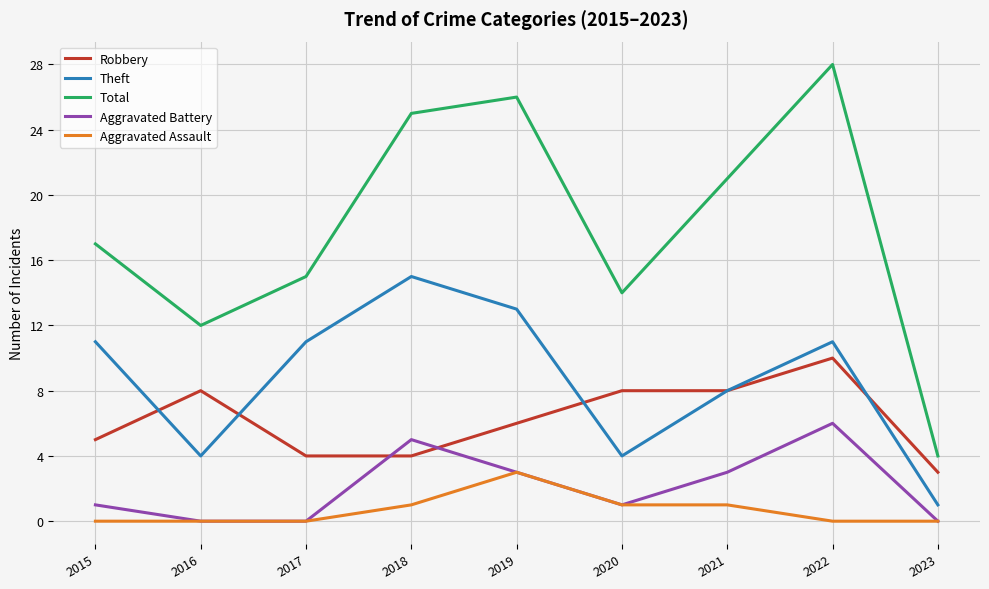

True or false: Aggravated Battery has a value of 4 at 2017.

False